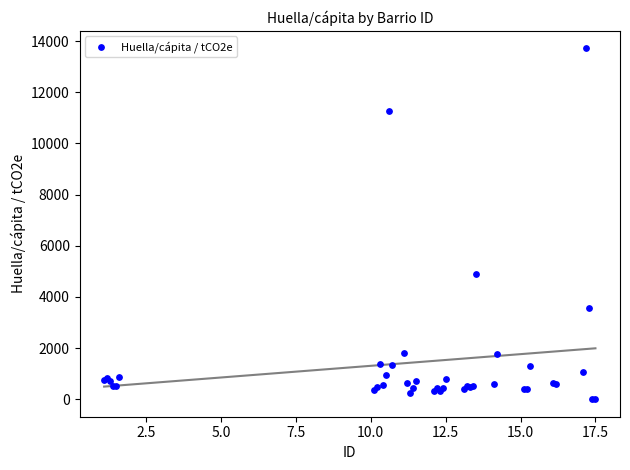

What Y value in the scatter plot is closest to 6856?

4893.1